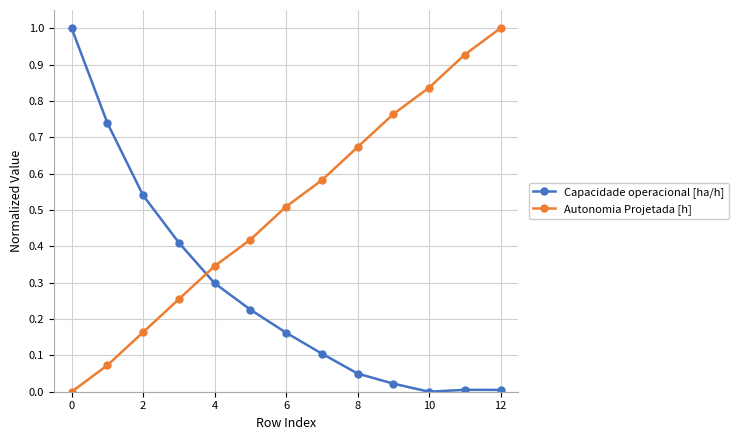

What is the difference between the maximum and minimum values in the Capacidade operacional [ha/h] series?

1.0